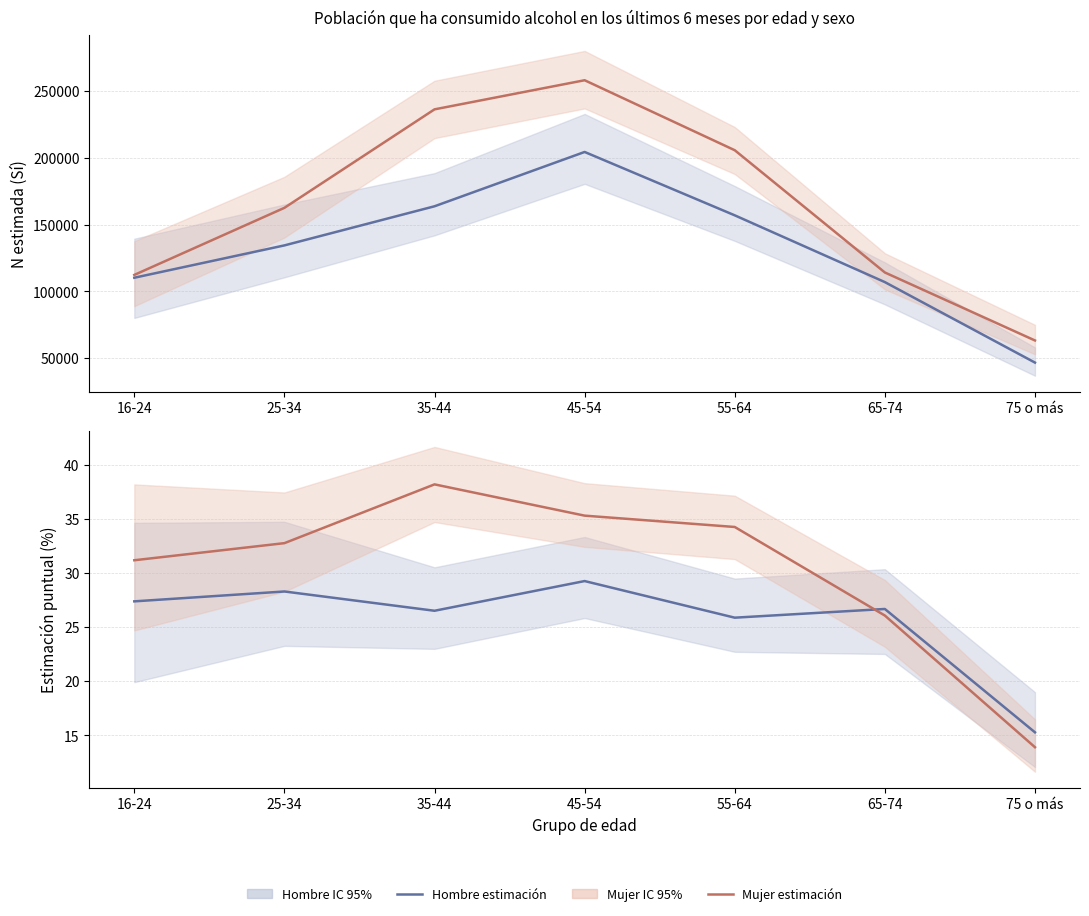

At which category is the sum across all series the highest?

45-54